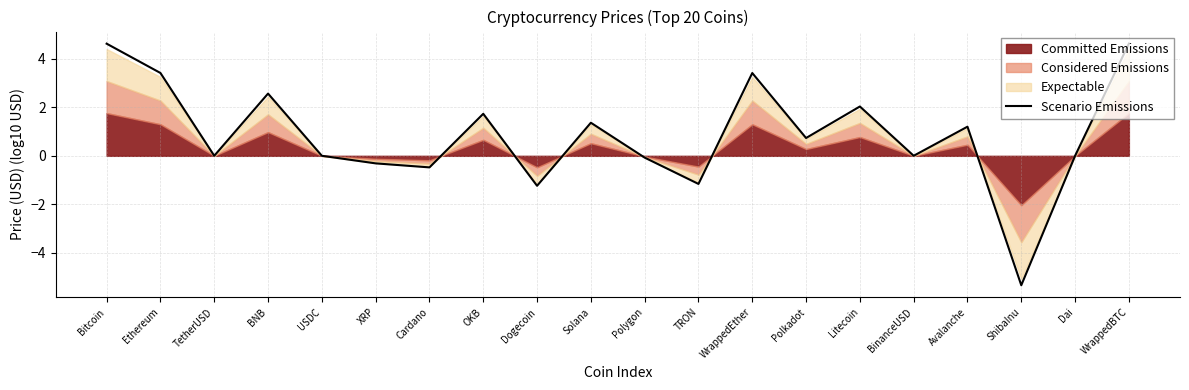

Which has a higher value, XRP or Litecoin?

Litecoin